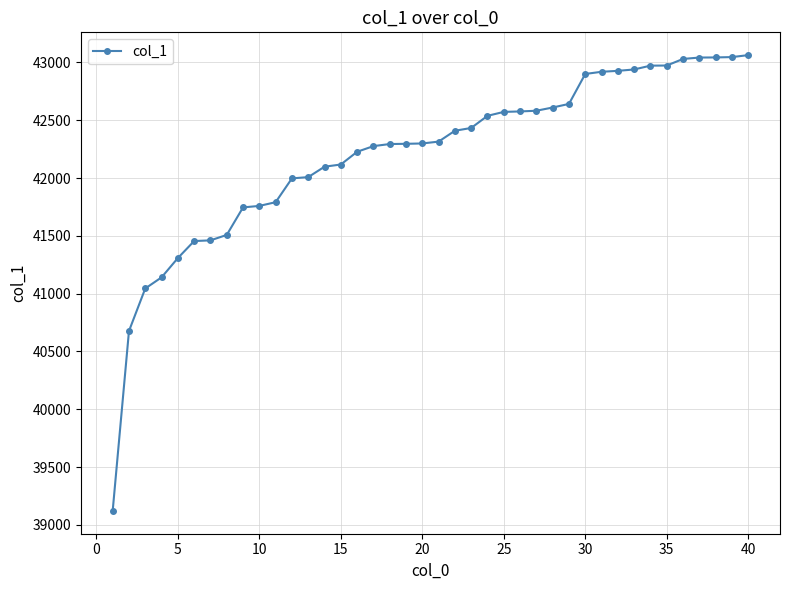

What is the value of the 38th point from the left?

43043